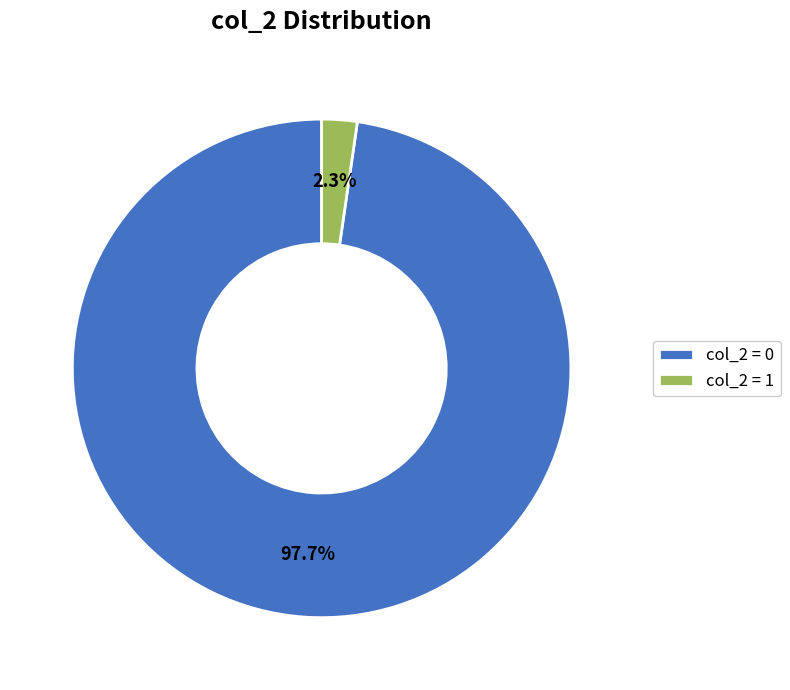

What is the smallest slice in the pie chart?

col_2 = 1